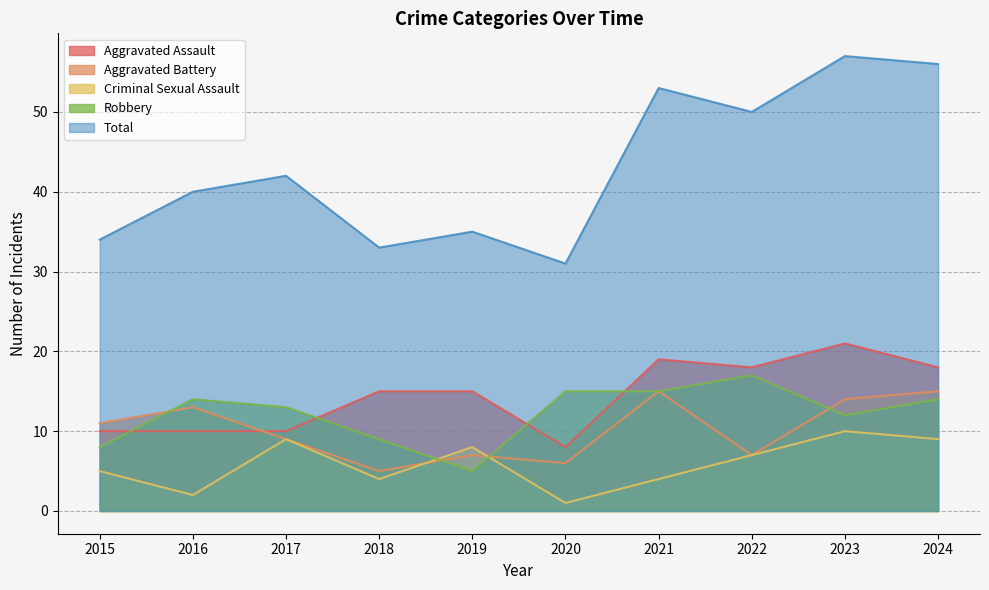

How many Aggravated Battery values are between 7 and 14?

6